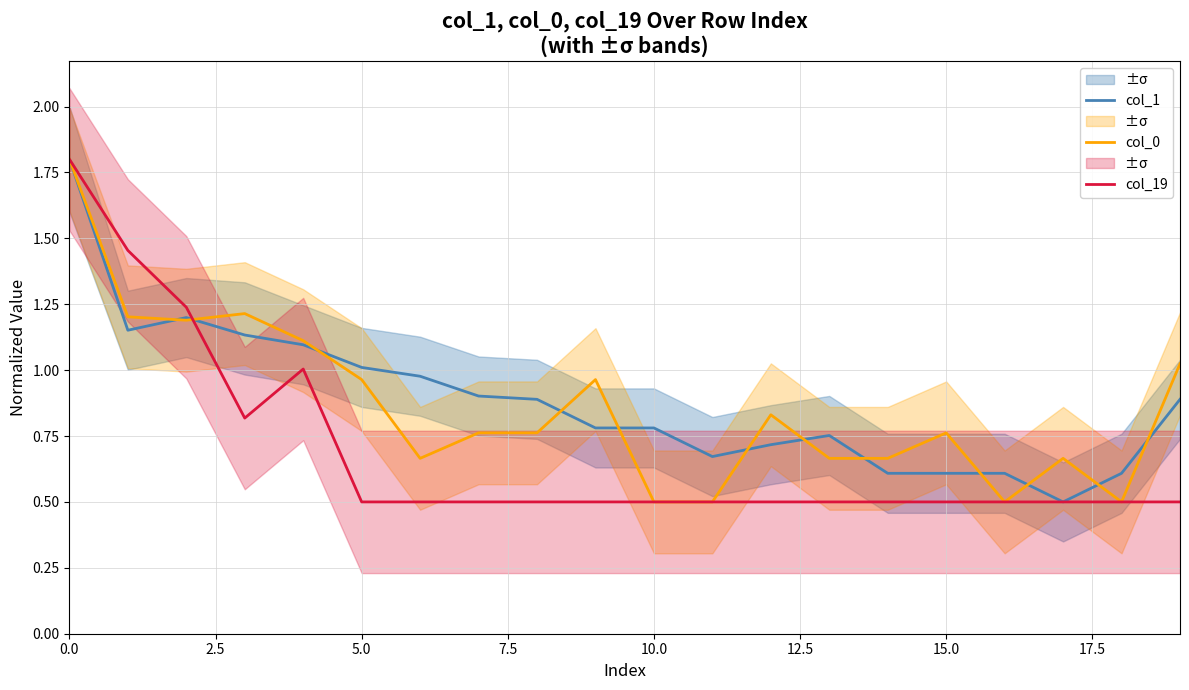

The col_1 series shows 1.2 at 2.5. True or false?

True